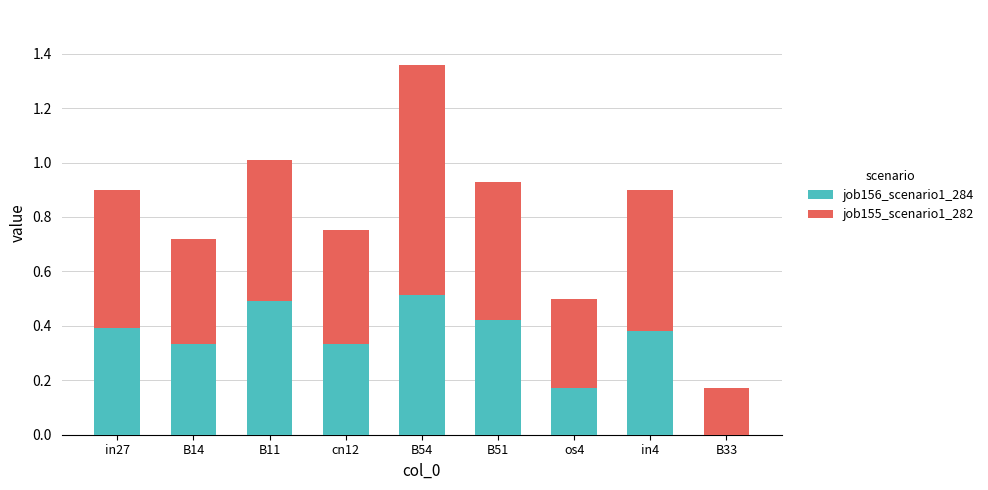

At which category is the sum across all series the highest?

B54